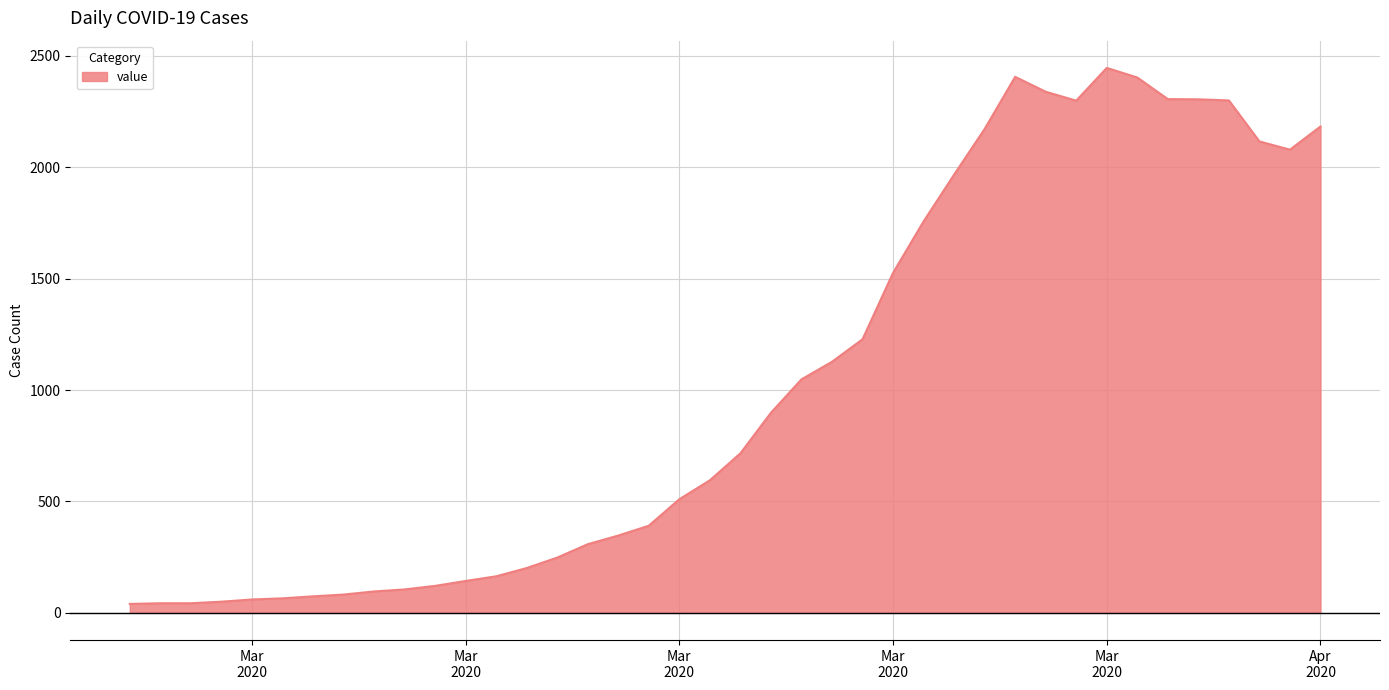

How many categories are shown in the chart?

40